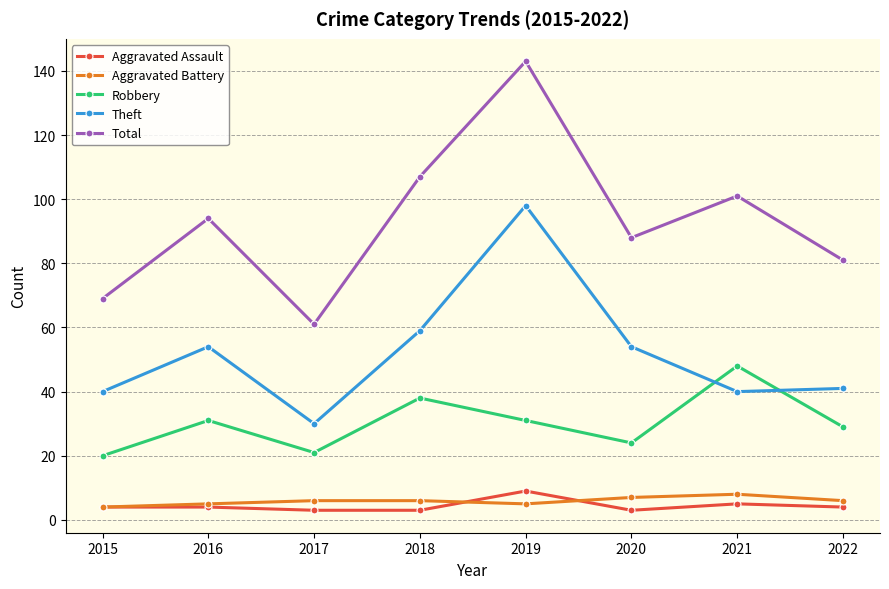

True or false: Robbery and Aggravated Battery cross at least once.

False